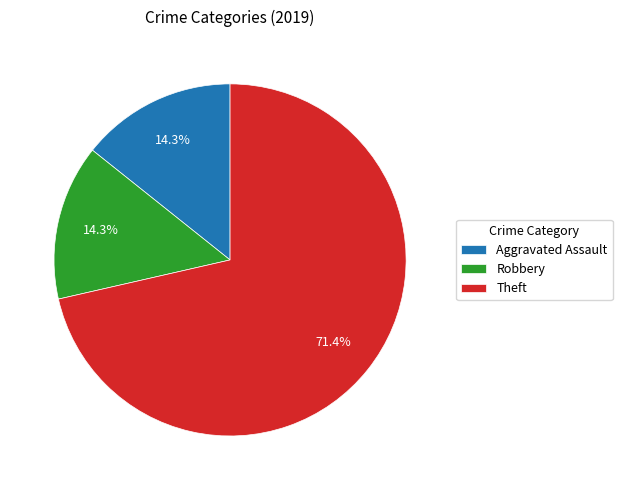

To the nearest percent, what is the difference between the largest and smallest slice percentages?

57%